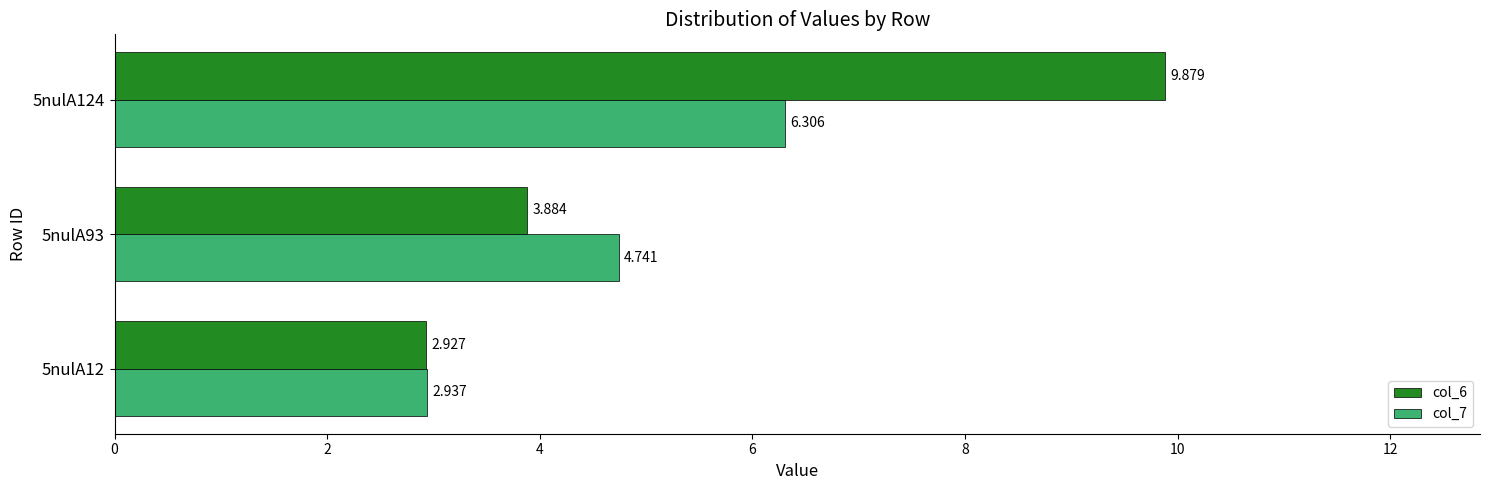

Which series has the widest spread of values?

col_6